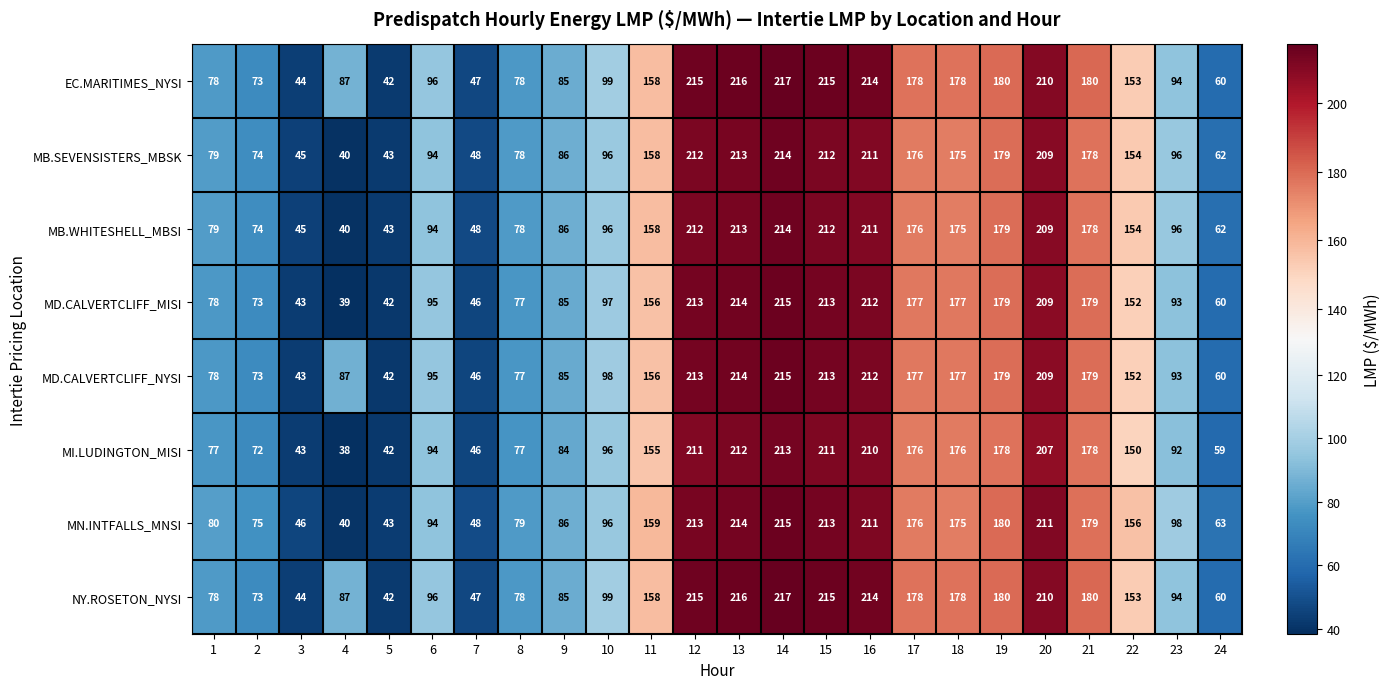

At which category is the sum across all series the highest?

14